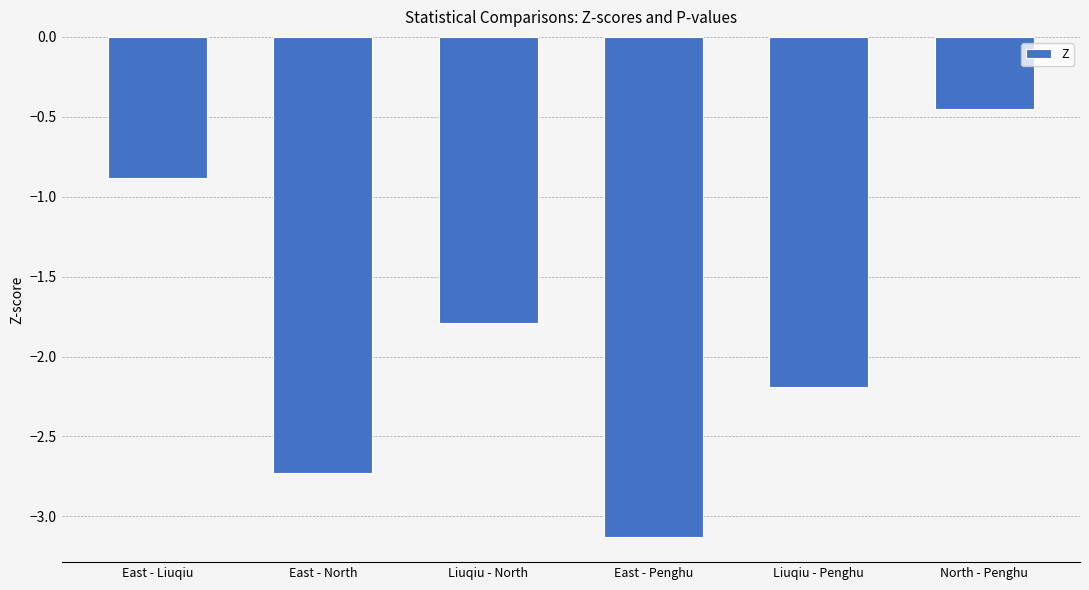

True or false: the data shows -2.8 at Liuqiu - North.

False